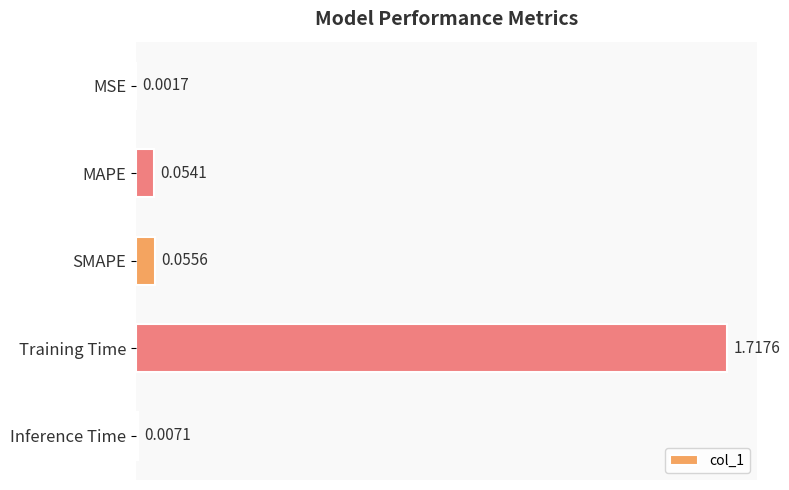

Which label corresponds to the largest value in the chart?

Training Time